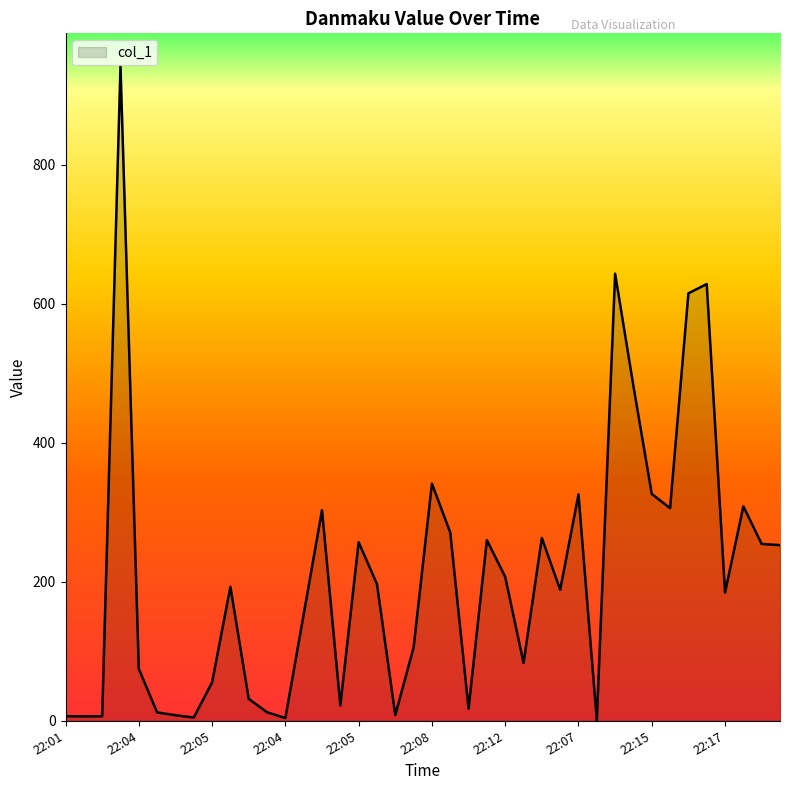

Does the chart display data point markers on the line(s)?

No